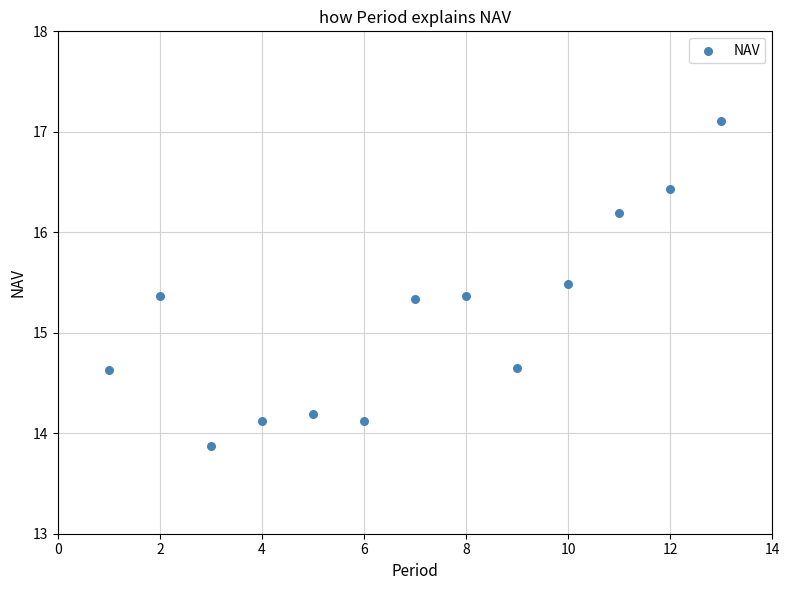

What is the range of Y values (max minus min)?

3.2